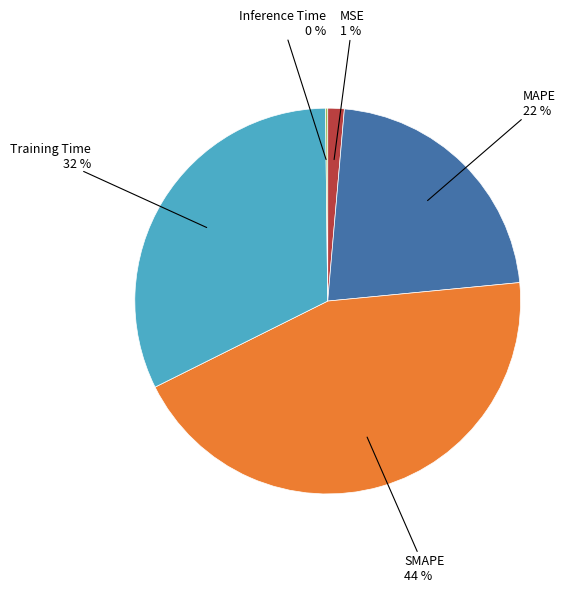

The MSE slice represents 11% of the pie. True or false?

False